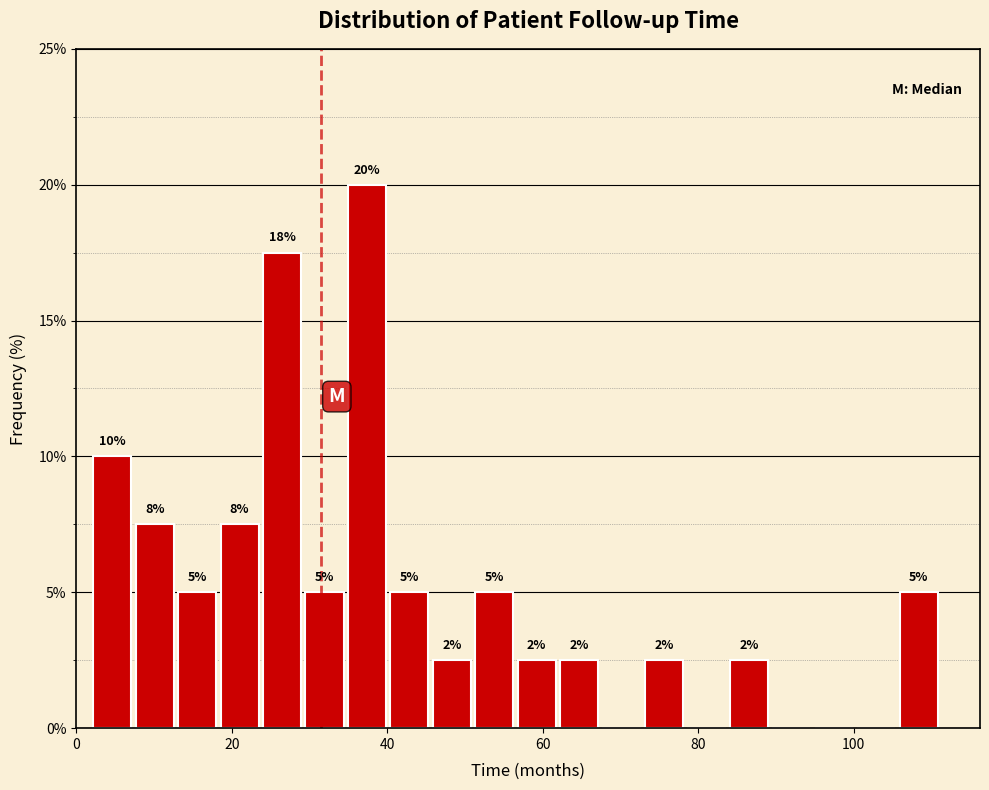

Around what value on the x-axis is the tallest bar? Give the approximate position of its centre, as read against the axis.

38